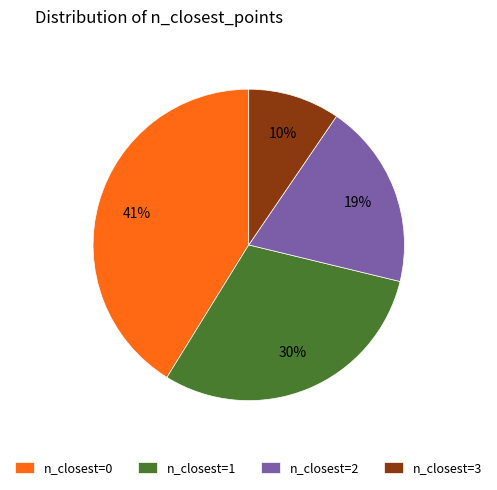

Does n_closest=3 account for over 50% of the chart?

No